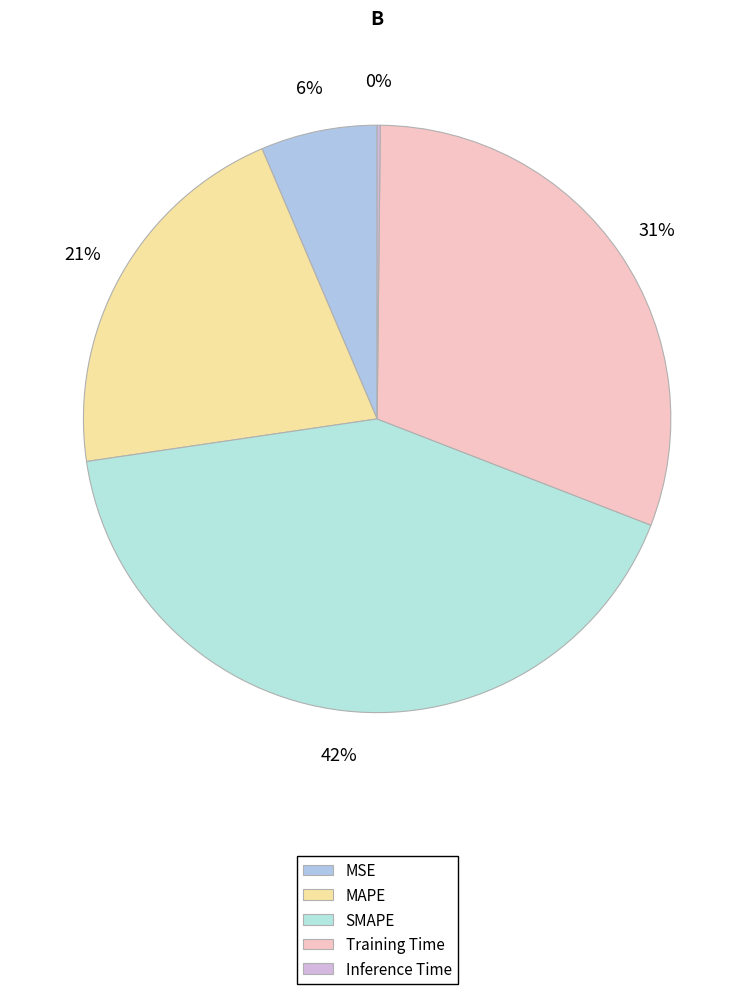

Which slice is the largest?

SMAPE